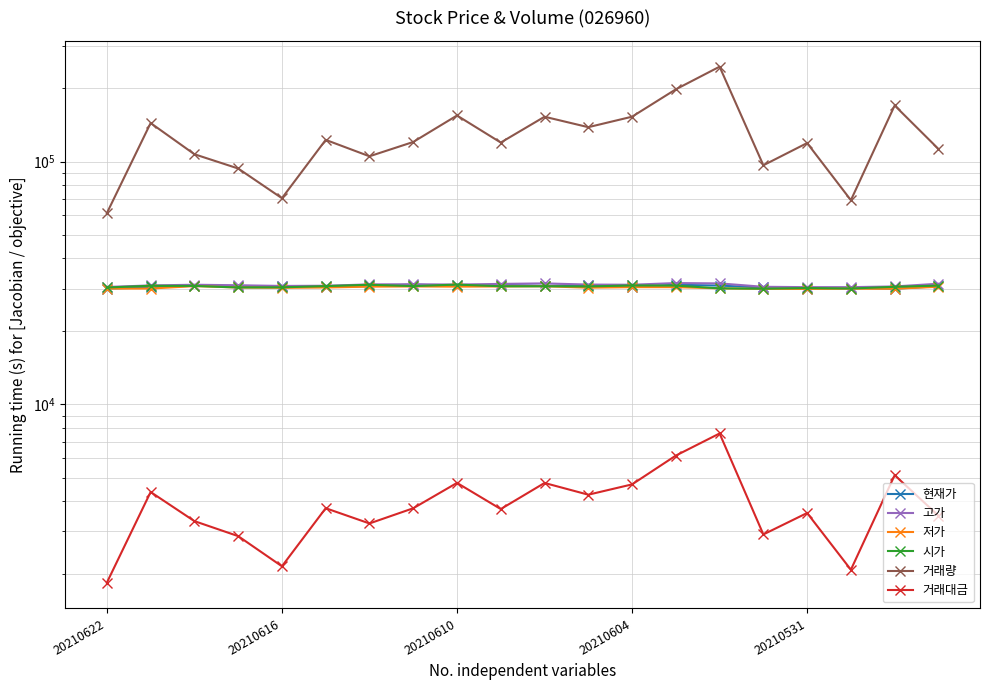

Rank the series at 11 from highest to lowest value.

거래량, 고가, 현재가, 시가, 저가, 거래대금